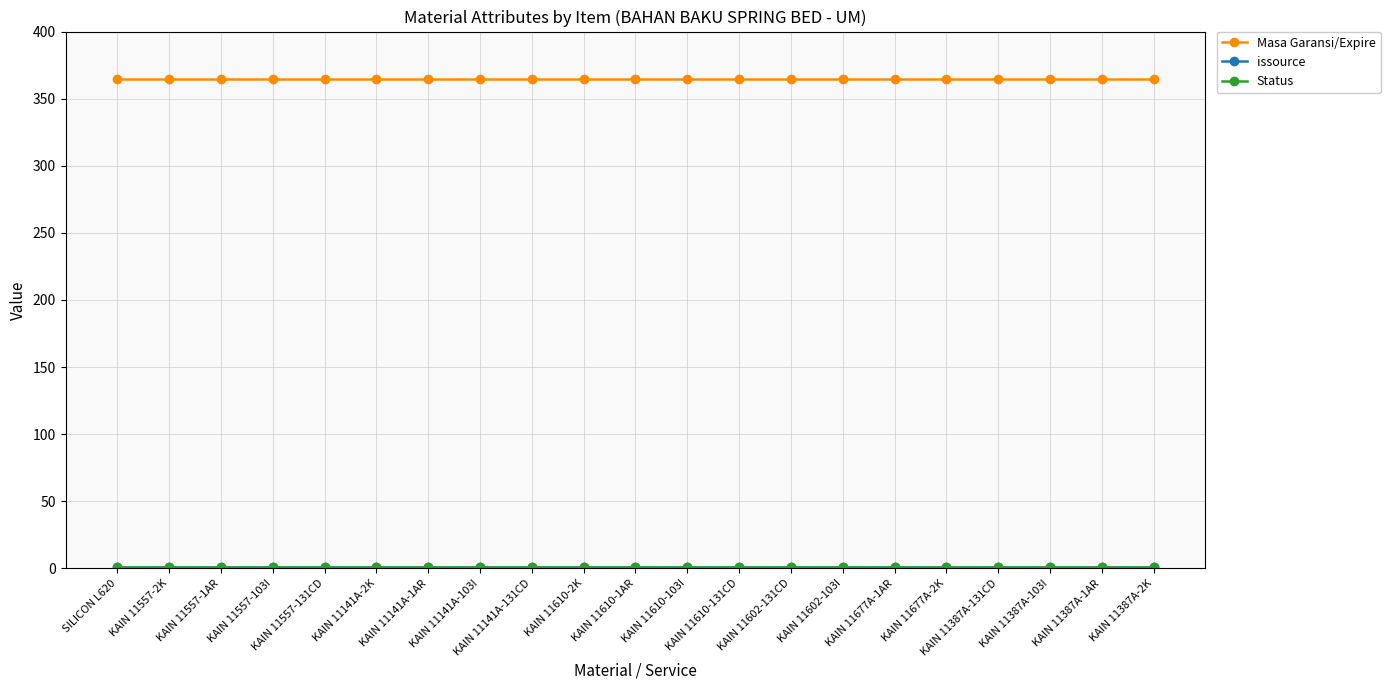

Reading left to right, list all the values displayed in this chart.

Masa Garansi/Expire: 365	365	365	365	365	365	365	365	365	365	365	365	365	365	365	365	365	365	365	365	365
issource: 1	1	1	1	1	1	1	1	1	1	1	1	1	1	1	1	1	1	1	1	1
Status: 1	1	1	1	1	1	1	1	1	1	1	1	1	1	1	1	1	1	1	1	1